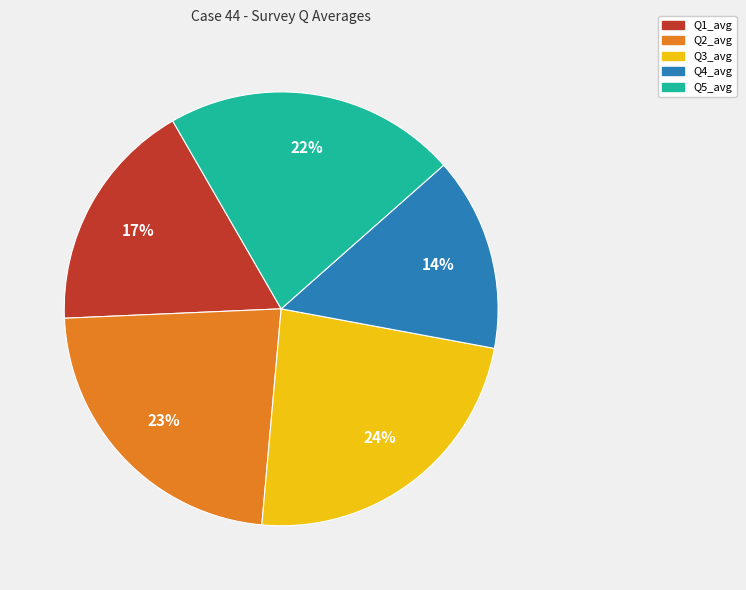

Is there any slice that represents more than half of the pie?

No